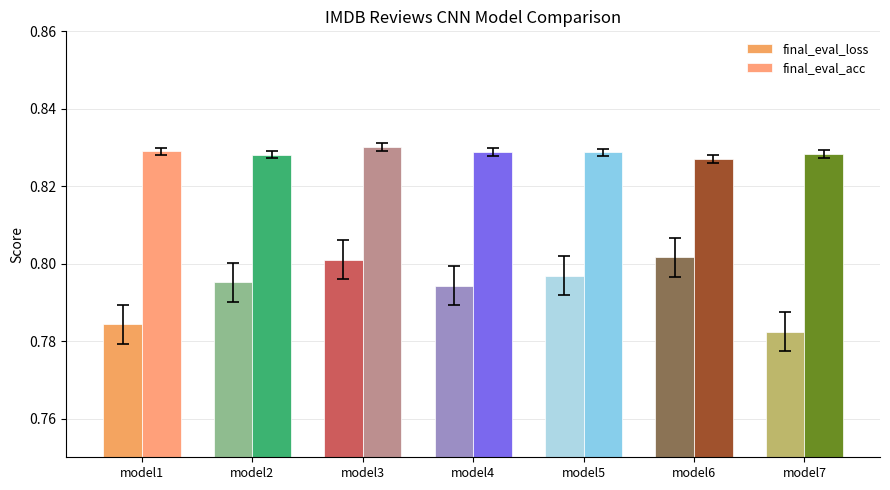

What is the total value across all series at model6?

1.6